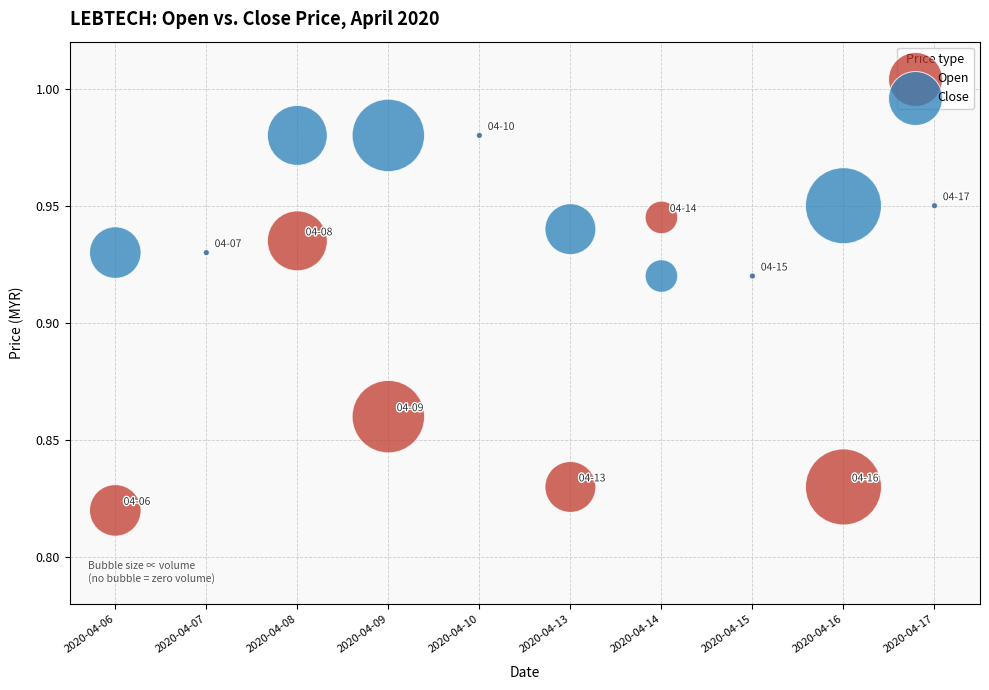

What are all the series names shown in the legend?

Open, Close